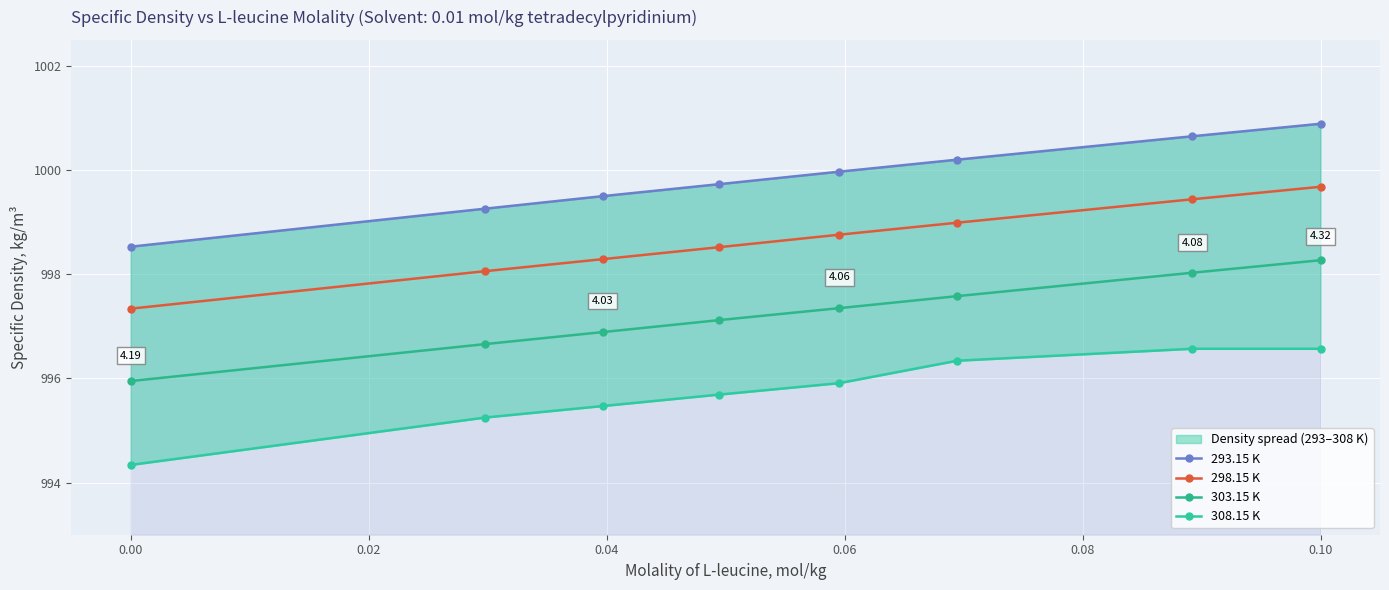

Count the number of data series in this chart.

4